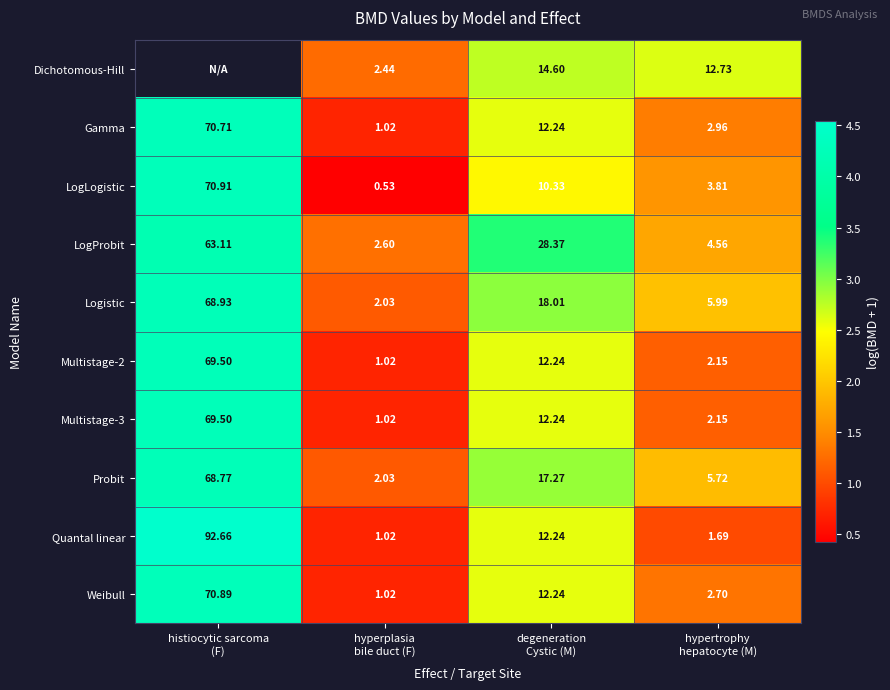

Rank the categories by Multistage-3 value from highest to lowest.

histiocytic sarcoma (F), degeneration Cystic (M), hypertrophy hepatocyte (M), hyperplasia bile duct (F)